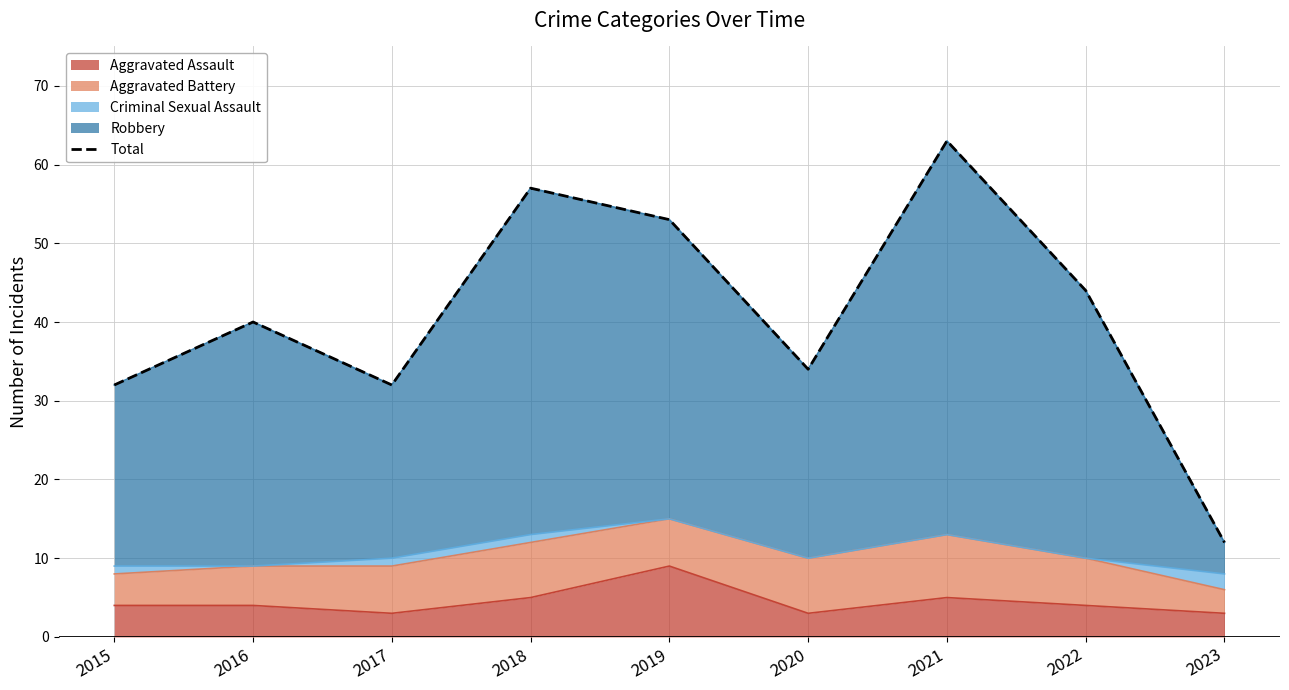

Which label corresponds to the smallest value in the chart?

2023